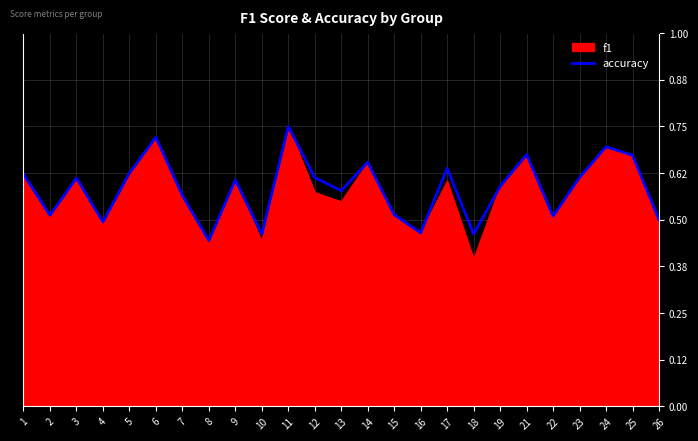

At which category does the chart reach its peak across all series?

11